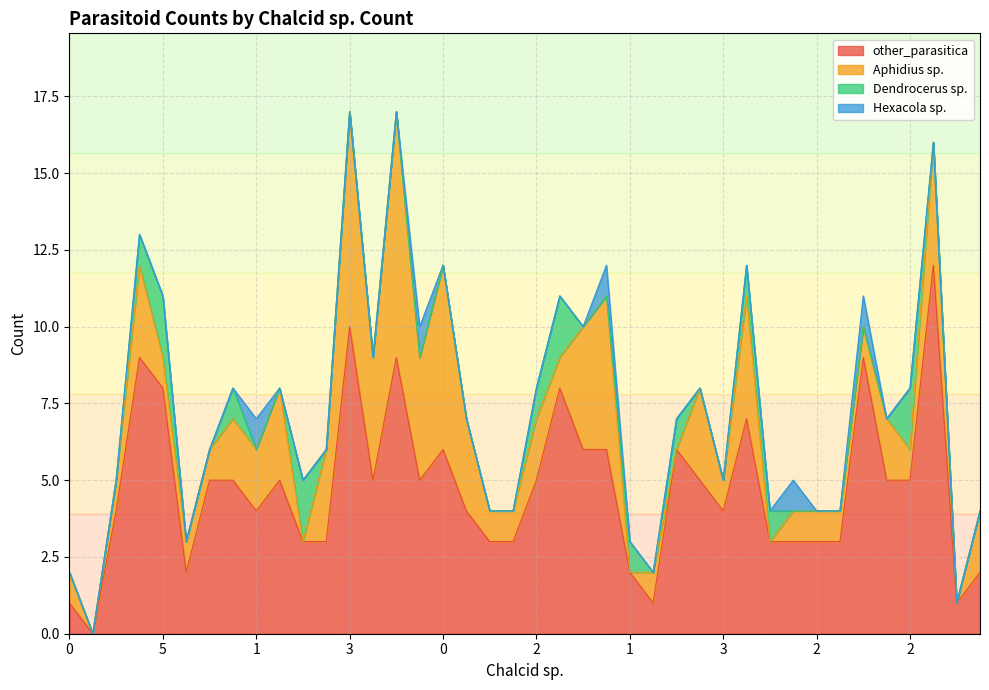

Where is the first local maximum for Dendrocerus sp.?

4